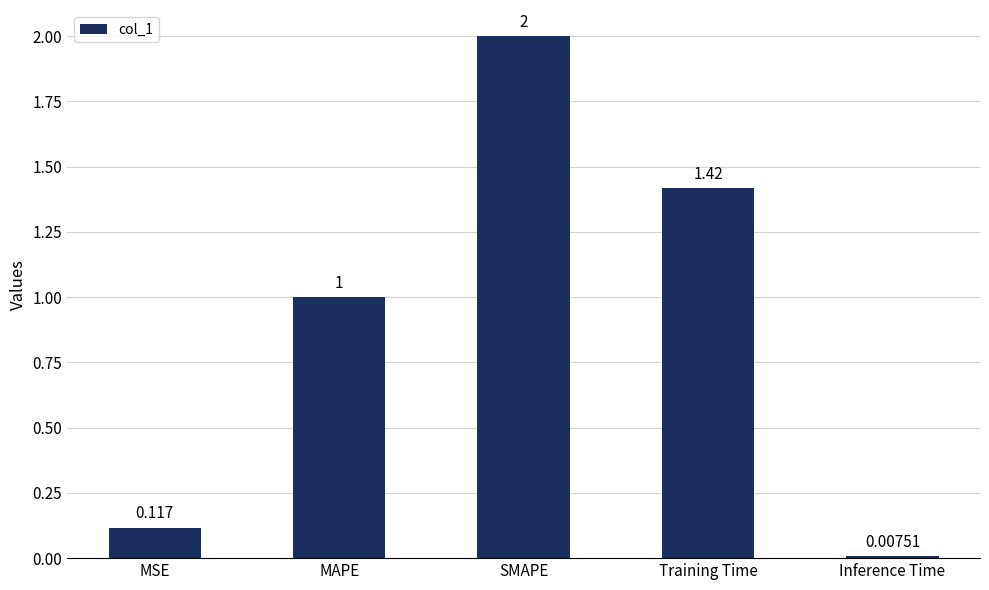

Rank the categories by value from lowest to highest.

Inference Time, MSE, MAPE, Training Time, SMAPE